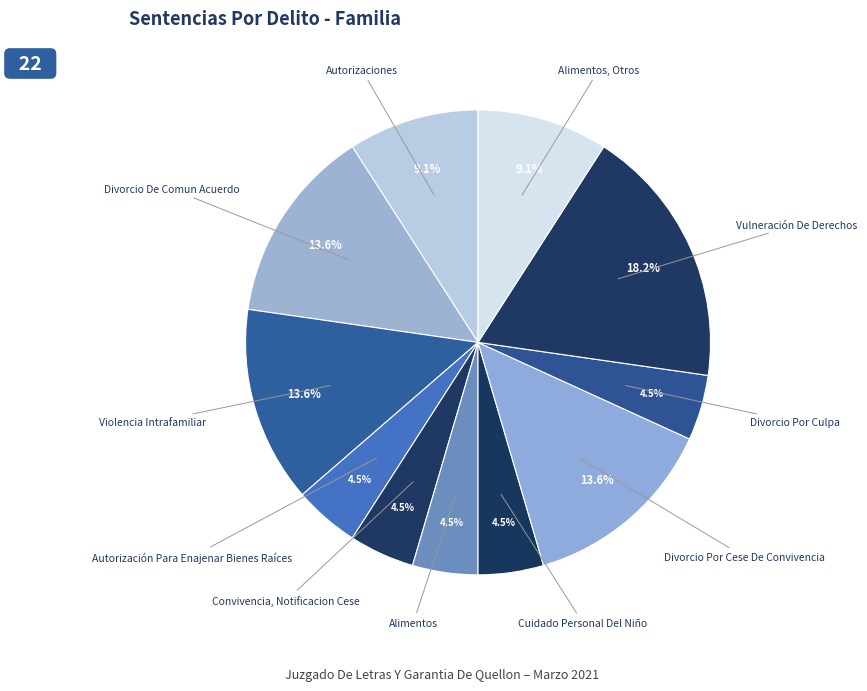

Count the number of slices in the pie.

11